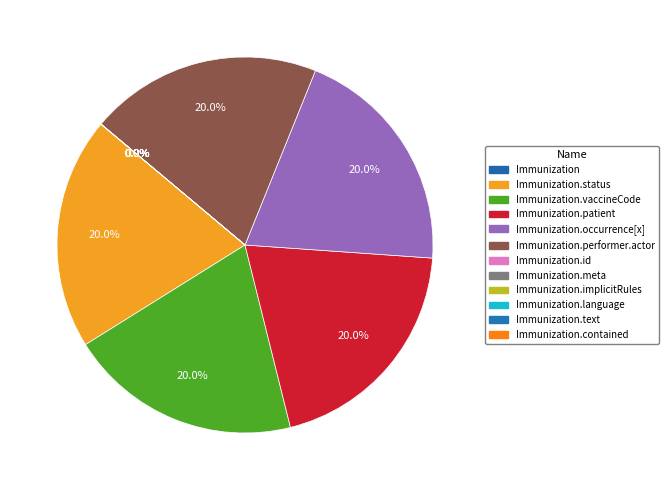

To the nearest percent, what percentage of the pie is Immunization.patient?

20%